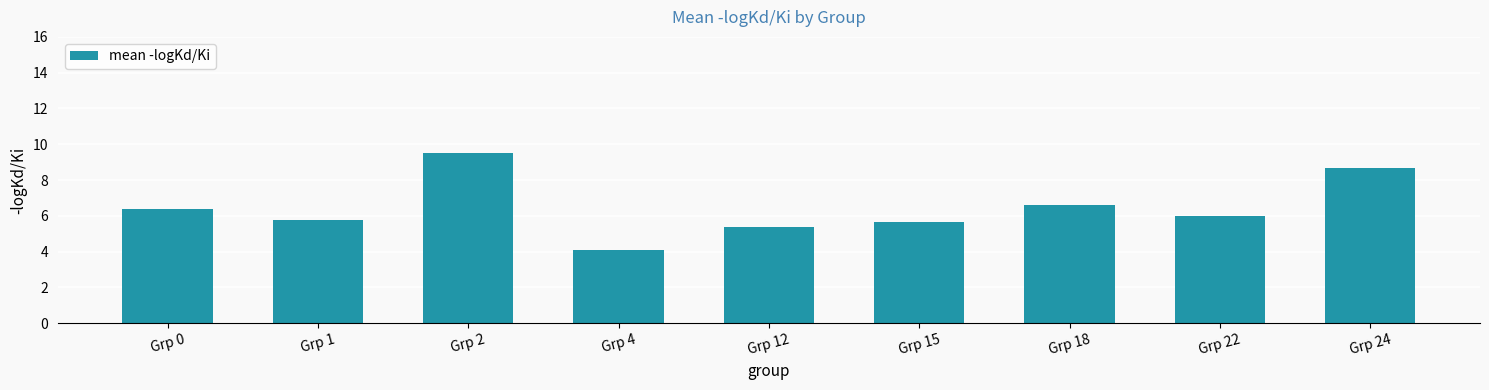

Which has a higher value, Grp 22 or Grp 4?

Grp 22